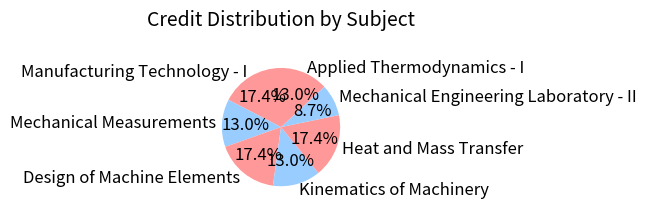

How many segments does this pie chart have?

7